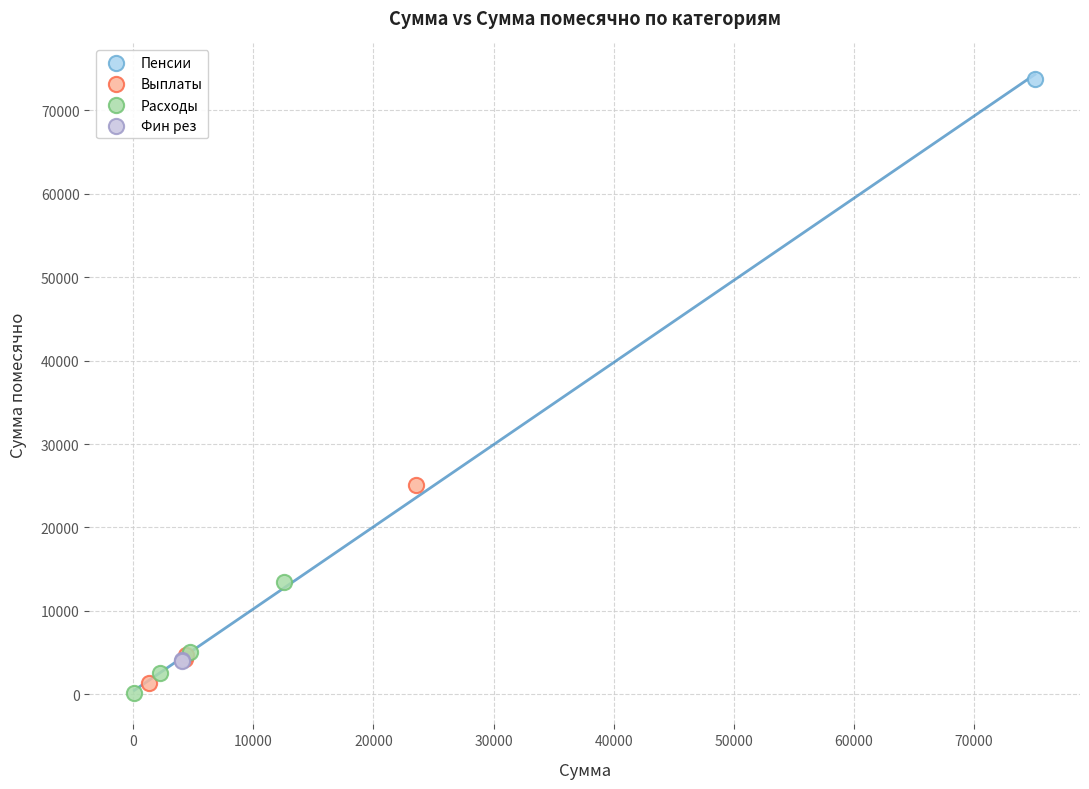

Which series contains the lowest Y value?

Расходы